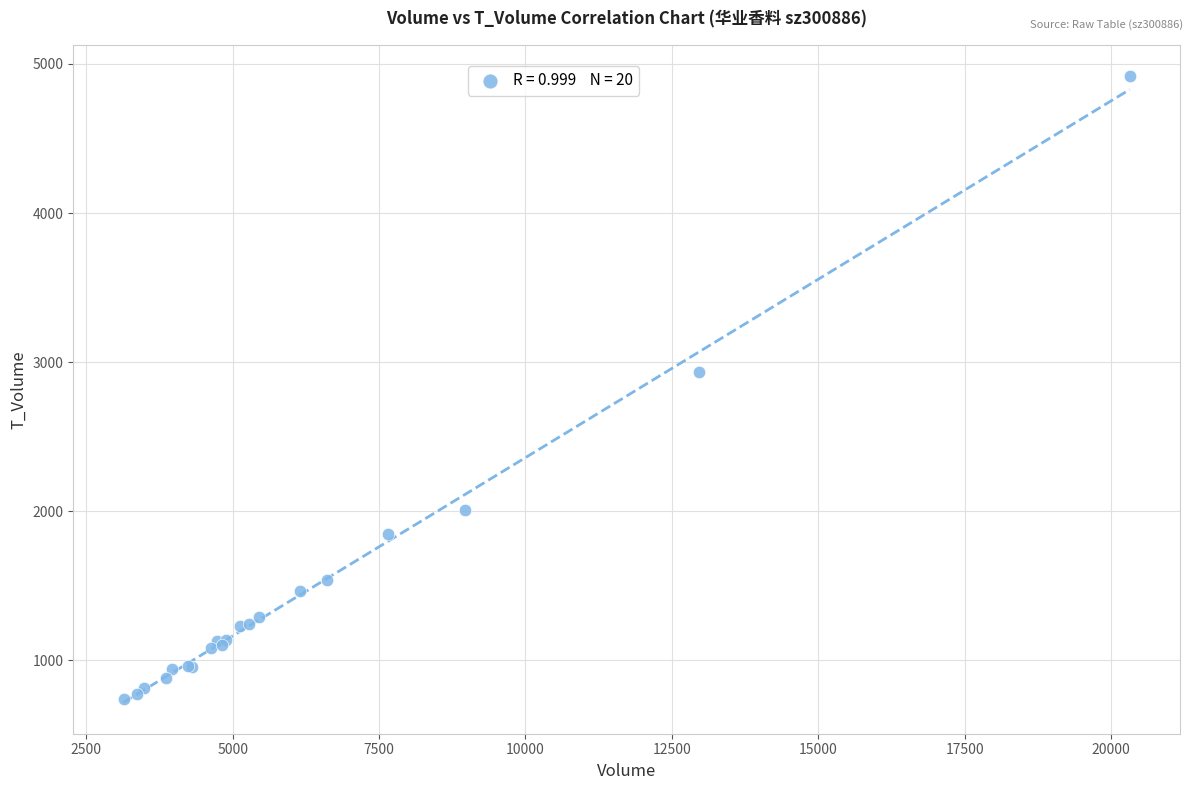

What Y value in the scatter plot is closest to 2828?

2933